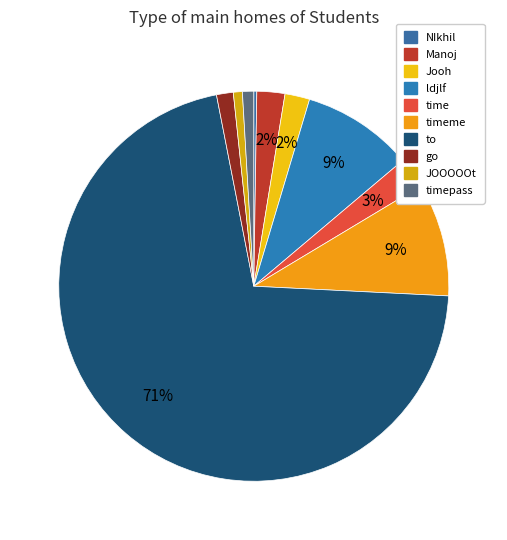

To the nearest percent, what portion does JOOOOOt represent?

1%